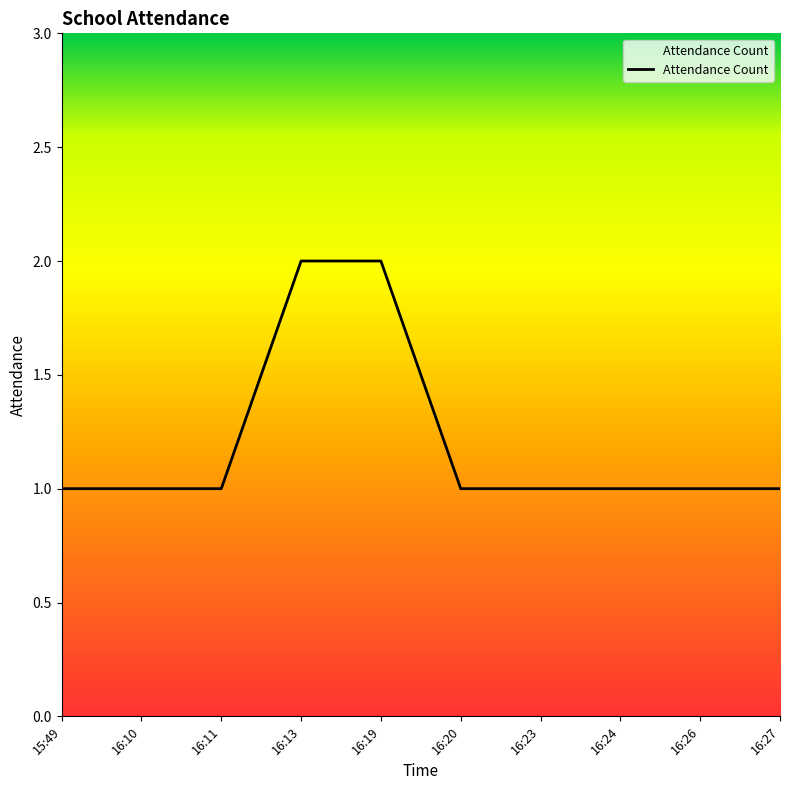

Is this an area chart (filled region under the line)?

No